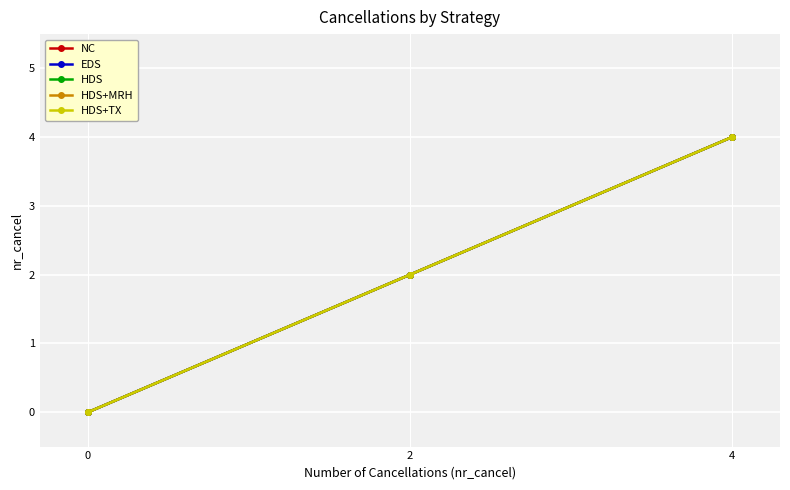

What is the sum of all EDS values?

6